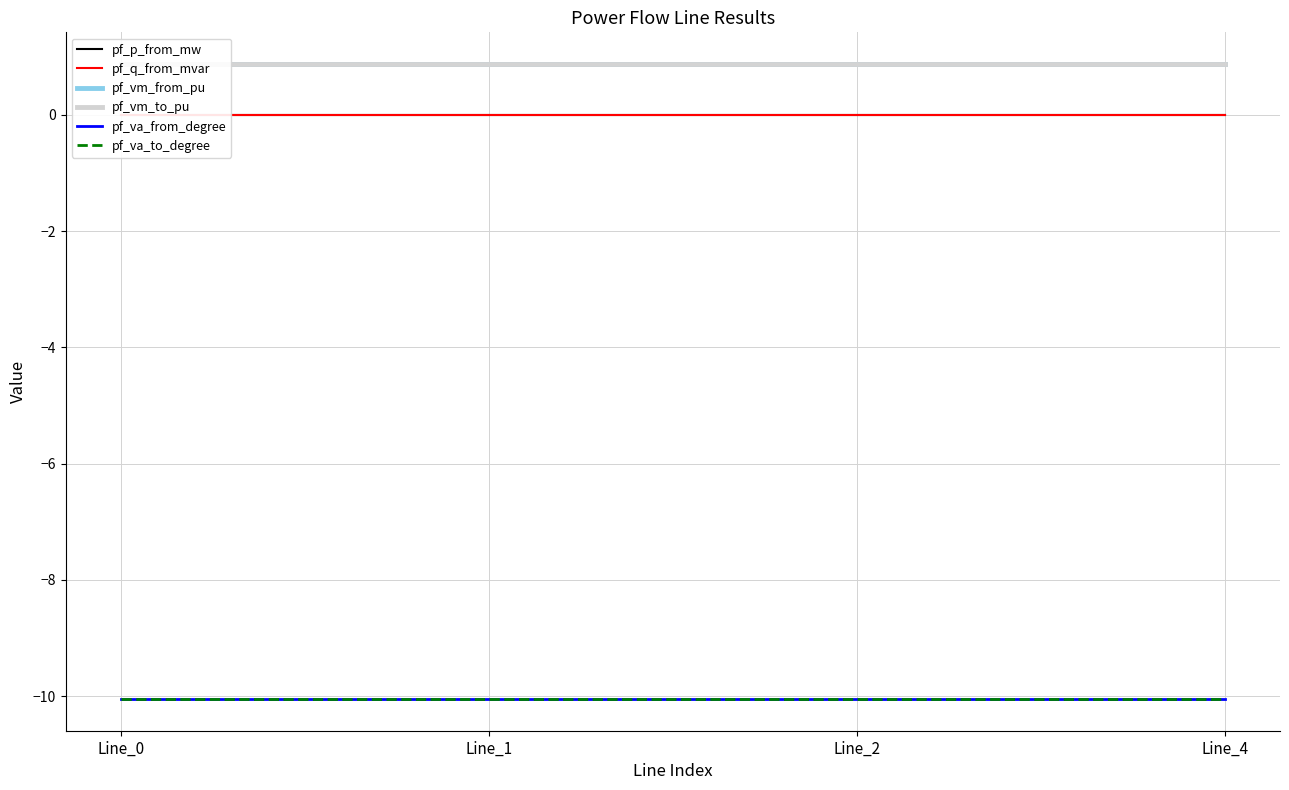

Where do pf_vm_from_pu and pf_vm_to_pu first cross each other?

Line_0 and Line_1